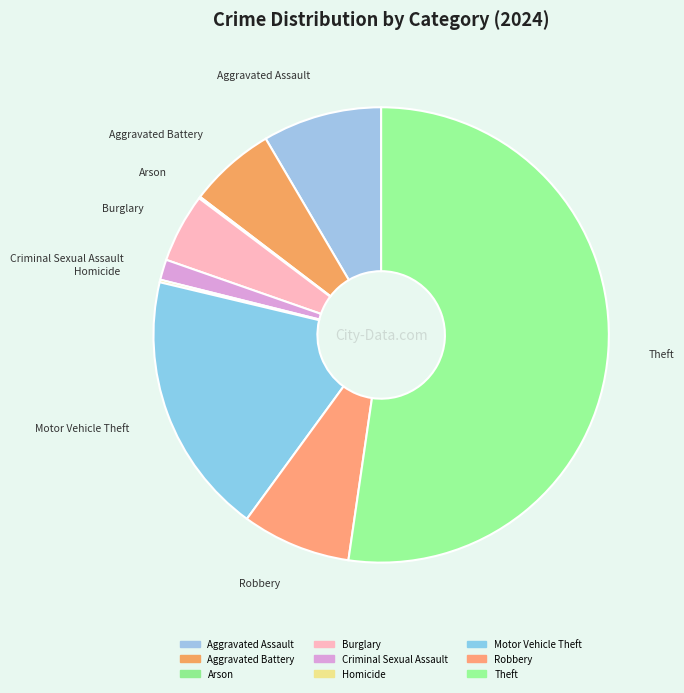

Combined, do Burglary and Aggravated Assault account for over 50%?

No